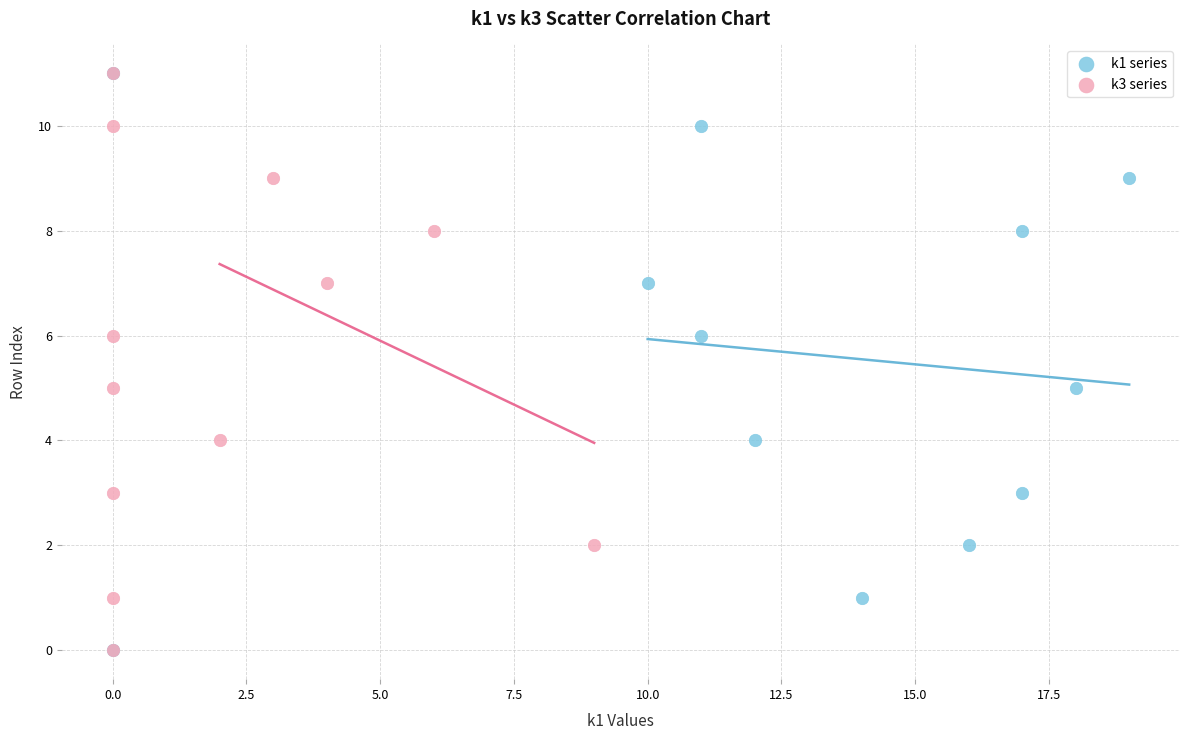

What are all the series names shown in the legend?

k1 series, k3 series